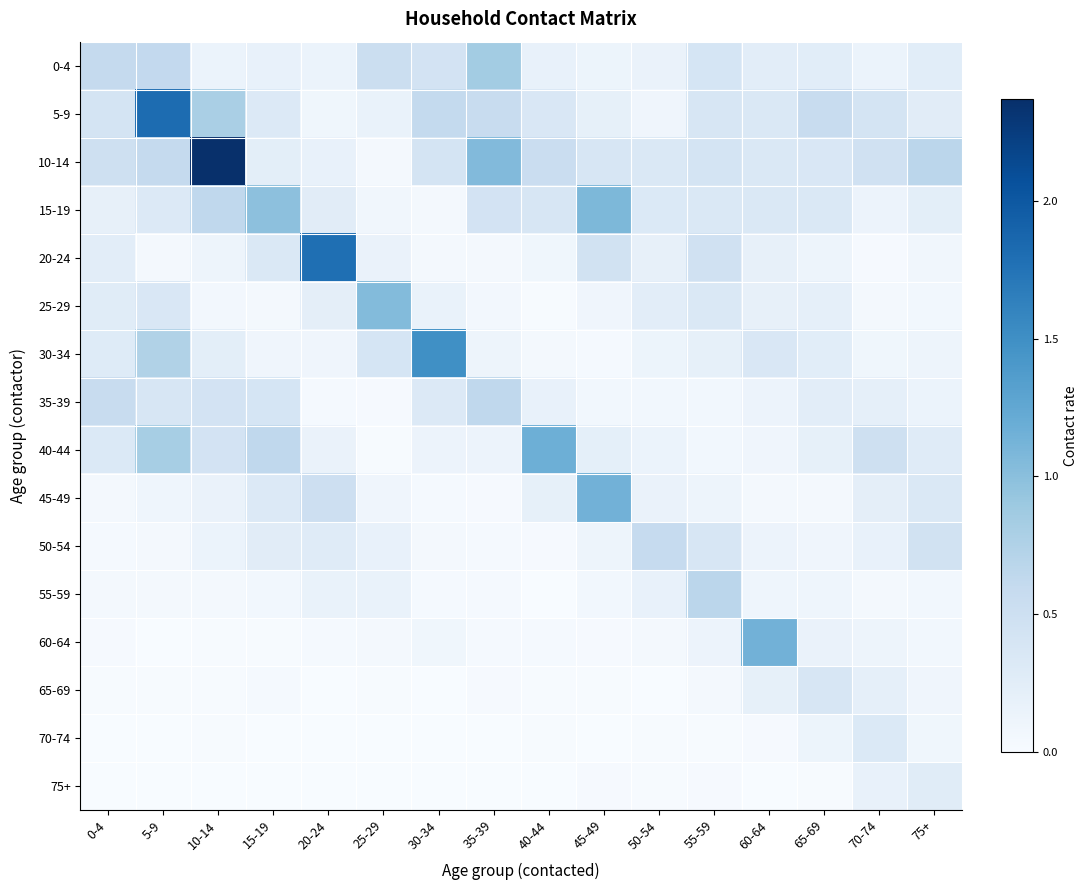

Reading left to right, list all the values displayed in this chart.

0-4: 0-4=0.6	5-9=0.6	10-14=0.1	15-19=0.2	20-24=0.1	25-29=0.5	30-34=0.4	35-39=0.8	40-44=0.2	45-49=0.1	50-54=0.2	55-59=0.4	60-64=0.2	65-69=0.3	70-74=0.1	75+=0.3
5-9: 0-4=0.4	5-9=1.8	10-14=0.8	15-19=0.3	20-24=0.1	25-29=0.2	30-34=0.6	35-39=0.6	40-44=0.4	45-49=0.2	50-54=0.1	55-59=0.4	60-64=0.3	65-69=0.6	70-74=0.4	75+=0.3
10-14: 0-4=0.5	5-9=0.6	10-14=2.4	15-19=0.2	20-24=0.2	25-29=0.1	30-34=0.4	35-39=1.1	40-44=0.5	45-49=0.4	50-54=0.3	55-59=0.4	60-64=0.3	65-69=0.4	70-74=0.5	75+=0.7
15-19: 0-4=0.2	5-9=0.3	10-14=0.6	15-19=1.0	20-24=0.3	25-29=0.1	30-34=0.0	35-39=0.4	40-44=0.4	45-49=1.1	50-54=0.3	55-59=0.3	60-64=0.3	65-69=0.3	70-74=0.1	75+=0.2
20-24: 0-4=0.2	5-9=0.0	10-14=0.1	15-19=0.3	20-24=1.8	25-29=0.2	30-34=0.0	35-39=0.1	40-44=0.1	45-49=0.5	50-54=0.2	55-59=0.5	60-64=0.2	65-69=0.1	70-74=0.0	75+=0.1
25-29: 0-4=0.3	5-9=0.4	10-14=0.1	15-19=0.1	20-24=0.2	25-29=1.0	30-34=0.2	35-39=0.1	40-44=0.0	45-49=0.1	50-54=0.2	55-59=0.3	60-64=0.2	65-69=0.2	70-74=0.0	75+=0.1
30-34: 0-4=0.3	5-9=0.7	10-14=0.2	15-19=0.1	20-24=0.1	25-29=0.4	30-34=1.5	35-39=0.1	40-44=0.0	45-49=0.0	50-54=0.1	55-59=0.2	60-64=0.4	65-69=0.3	70-74=0.1	75+=0.1
35-39: 0-4=0.6	5-9=0.4	10-14=0.4	15-19=0.4	20-24=0.0	25-29=0.0	30-34=0.3	35-39=0.6	40-44=0.2	45-49=0.1	50-54=0.1	55-59=0.1	60-64=0.1	65-69=0.2	70-74=0.2	75+=0.1
40-44: 0-4=0.3	5-9=0.8	10-14=0.4	15-19=0.6	20-24=0.2	25-29=0.0	30-34=0.1	35-39=0.1	40-44=1.2	45-49=0.2	50-54=0.1	55-59=0.1	60-64=0.1	65-69=0.2	70-74=0.5	75+=0.3
45-49: 0-4=0.0	5-9=0.1	10-14=0.2	15-19=0.3	20-24=0.5	25-29=0.1	30-34=0.0	35-39=0.0	40-44=0.2	45-49=1.1	50-54=0.2	55-59=0.1	60-64=0.0	65-69=0.0	70-74=0.2	75+=0.3
50-54: 0-4=0.0	5-9=0.0	10-14=0.1	15-19=0.3	20-24=0.3	25-29=0.2	30-34=0.0	35-39=0.0	40-44=0.0	45-49=0.1	50-54=0.6	55-59=0.4	60-64=0.1	65-69=0.1	70-74=0.2	75+=0.4
55-59: 0-4=0.0	5-9=0.0	10-14=0.0	15-19=0.1	20-24=0.2	25-29=0.2	30-34=0.0	35-39=0.0	40-44=0.0	45-49=0.1	50-54=0.2	55-59=0.7	60-64=0.1	65-69=0.1	70-74=0.0	75+=0.1
60-64: 0-4=0.0	5-9=0.0	10-14=0.0	15-19=0.0	20-24=0.0	25-29=0.0	30-34=0.1	35-39=0.0	40-44=0.0	45-49=0.0	50-54=0.0	55-59=0.1	60-64=1.1	65-69=0.2	70-74=0.1	75+=0.1
65-69: 0-4=0.0	5-9=0.0	10-14=0.0	15-19=0.0	20-24=0.0	25-29=0.0	30-34=0.0	35-39=0.0	40-44=0.0	45-49=0.0	50-54=0.0	55-59=0.0	60-64=0.2	65-69=0.4	70-74=0.2	75+=0.1
70-74: 0-4=0.0	5-9=0.0	10-14=0.0	15-19=0.0	20-24=0.0	25-29=0.0	30-34=0.0	35-39=0.0	40-44=0.0	45-49=0.0	50-54=0.0	55-59=0.0	60-64=0.0	65-69=0.1	70-74=0.3	75+=0.1
75+: 0-4=0.0	5-9=0.0	10-14=0.0	15-19=0.0	20-24=0.0	25-29=0.0	30-34=0.0	35-39=0.0	40-44=0.0	45-49=0.0	50-54=0.0	55-59=0.0	60-64=0.0	65-69=0.0	70-74=0.2	75+=0.3